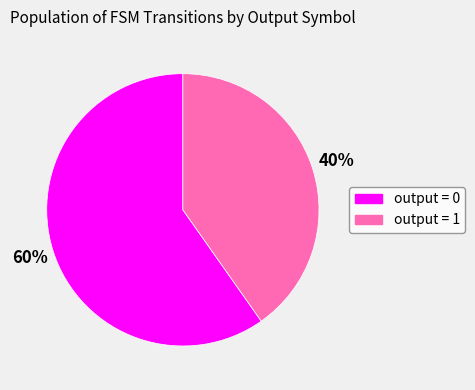

How many segments does this pie chart have?

2